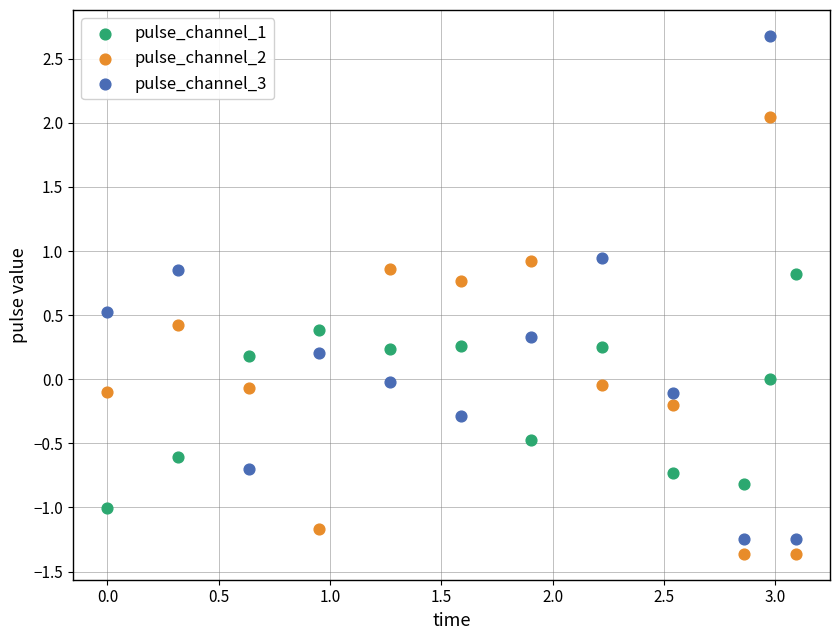

Across all data points, what is the range of X values (max minus min)?

3.1